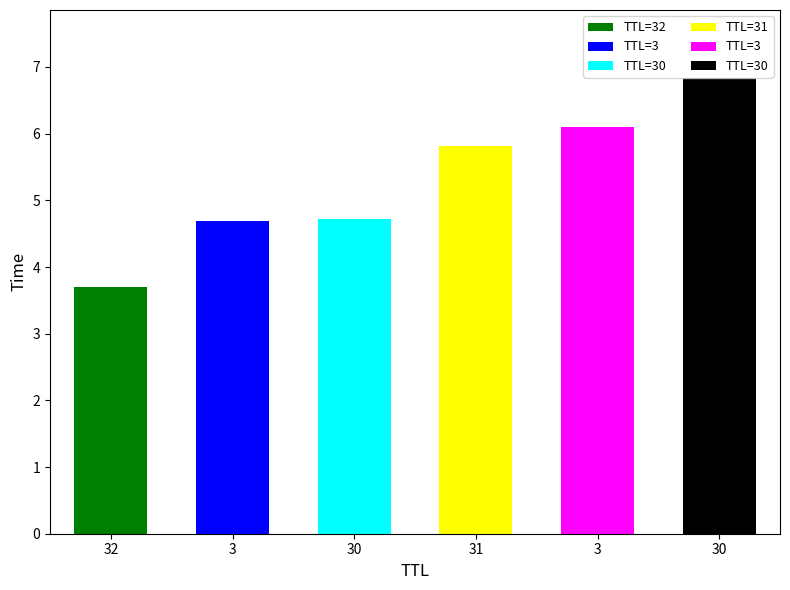

What is the value of the 1st bar from the left?

3.7